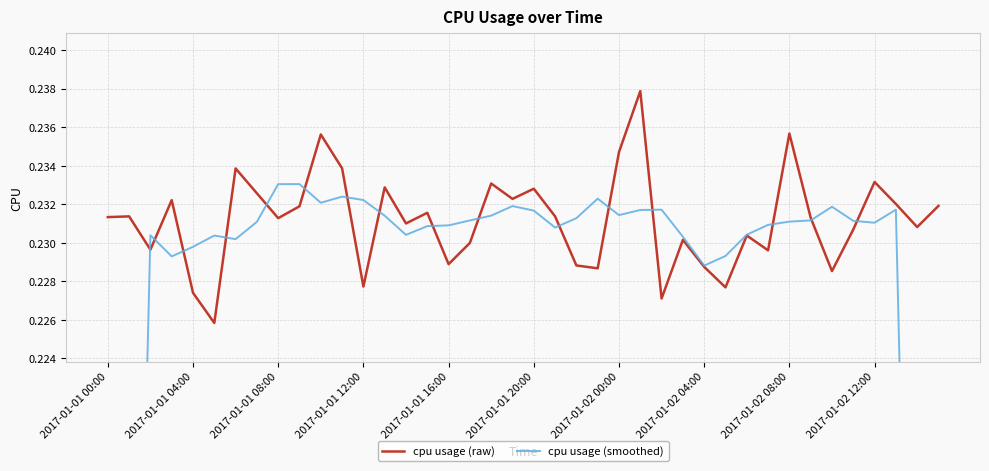

Rank the series by their maximum value, from lowest to highest.

cpu usage (smoothed), cpu usage (raw)